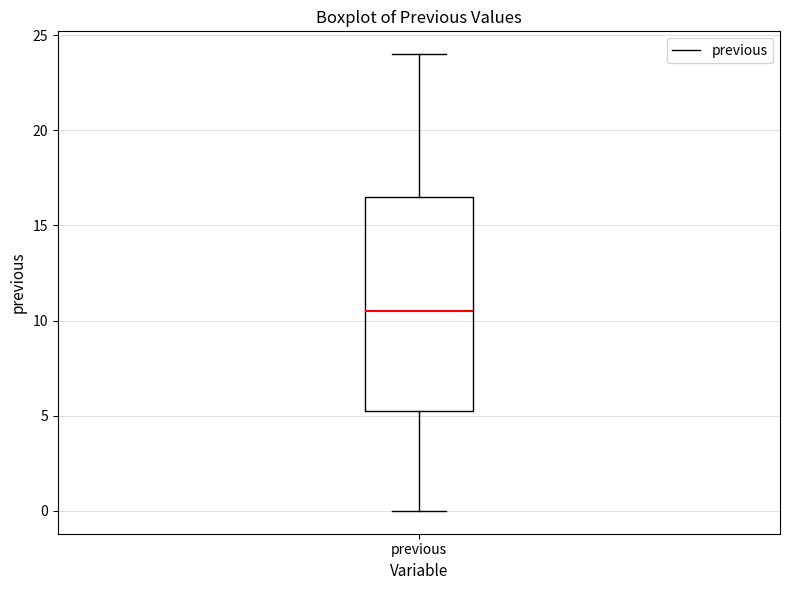

Where is the upper edge of the box for previous on the y-axis? The values are not printed on the chart, so give them approximately, as read against the axis.

16.5